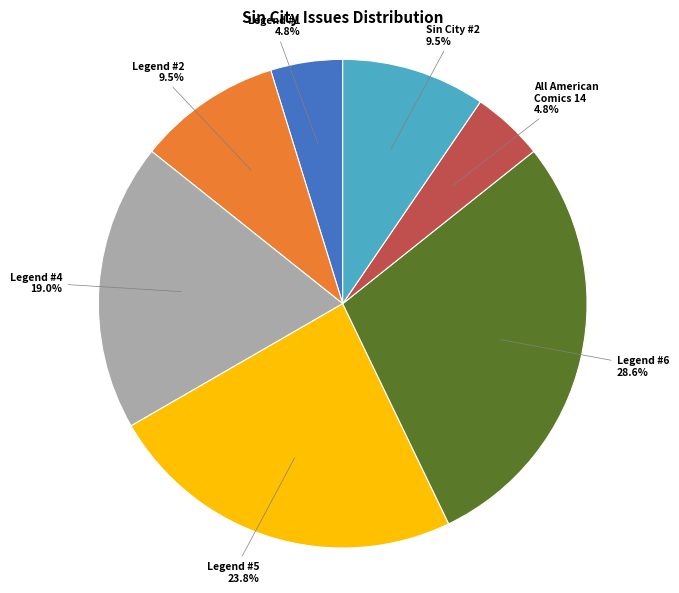

To the nearest percent, what is the average slice percentage?

14%